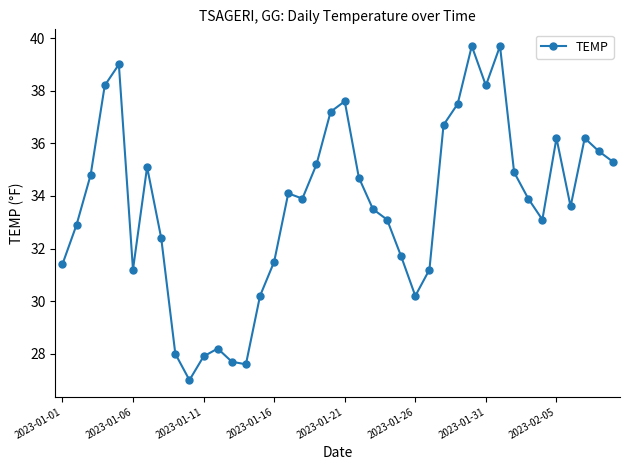

How many points are higher than both their immediate neighbors (excluding endpoints)?

9